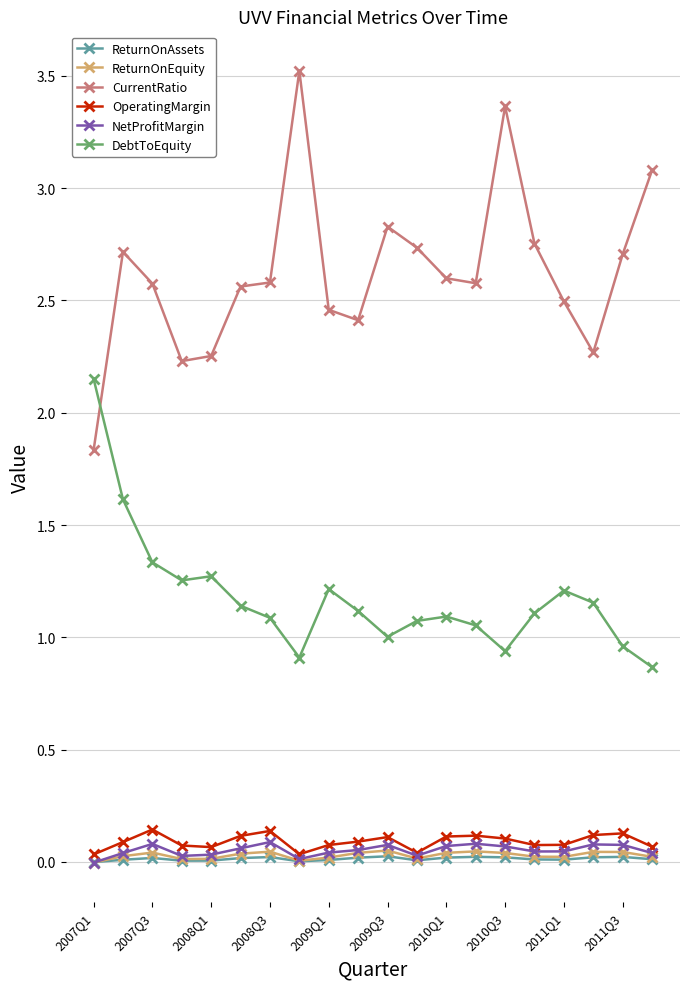

Count the number of data series in this chart.

6